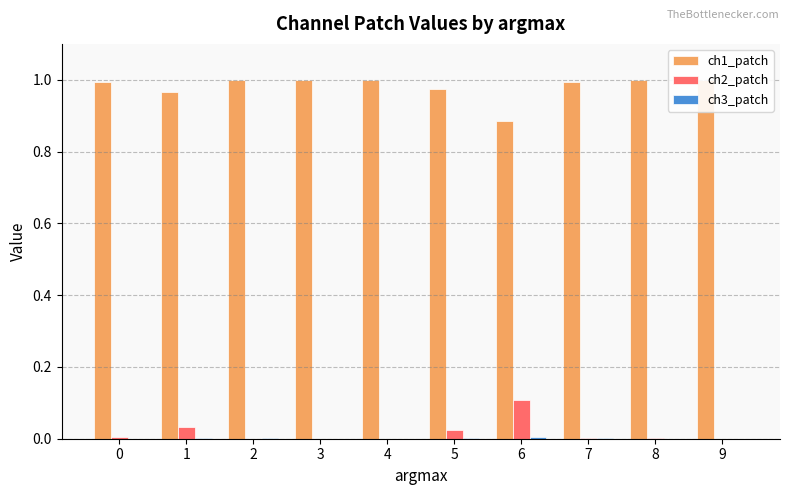

What is the value of the ch1_patch bar at the 2nd from the left?

1.0